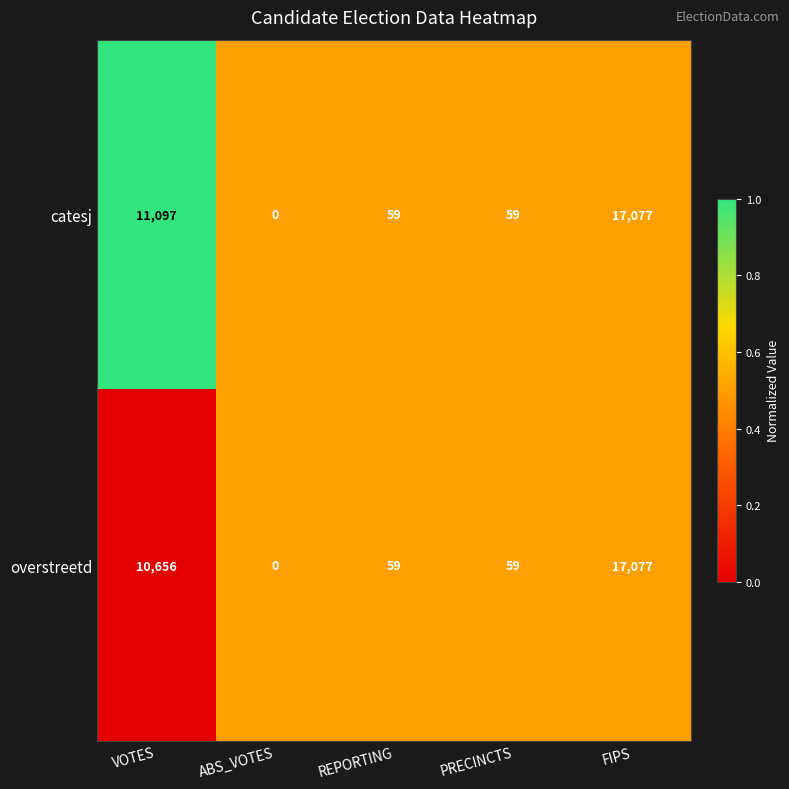

Reading left to right, transcribe all the data shown in this chart.

catesj: 11097	0	59	59	17077
overstreetd: 10656	0	59	59	17077